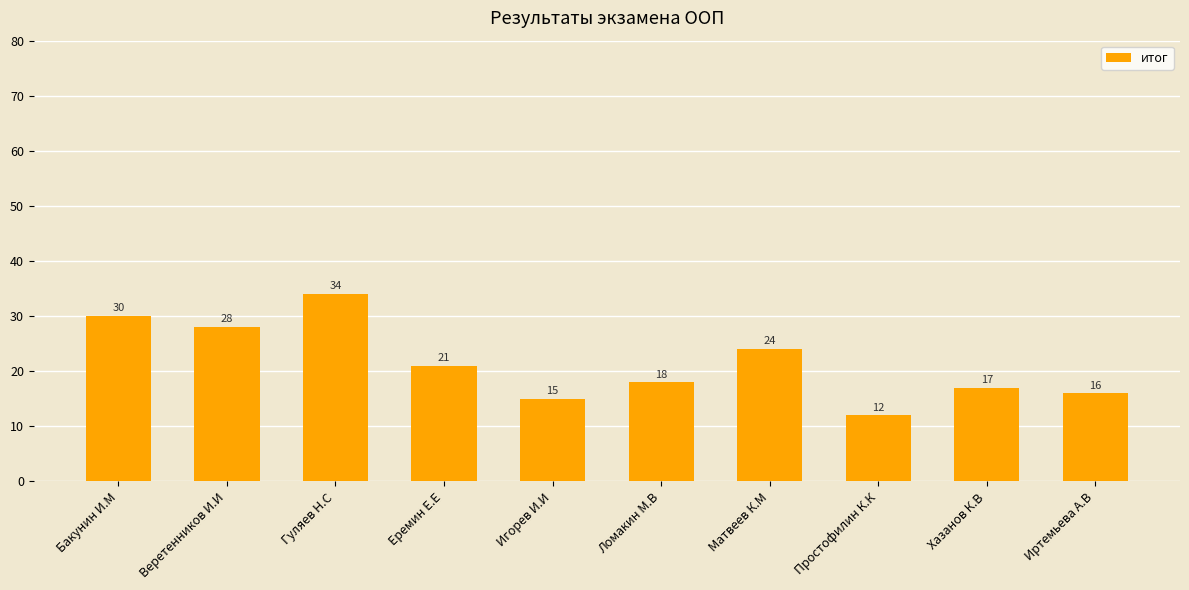

Reading left to right, what are all the values shown in this chart?

30	28	34	21	15	18	24	12	17	16